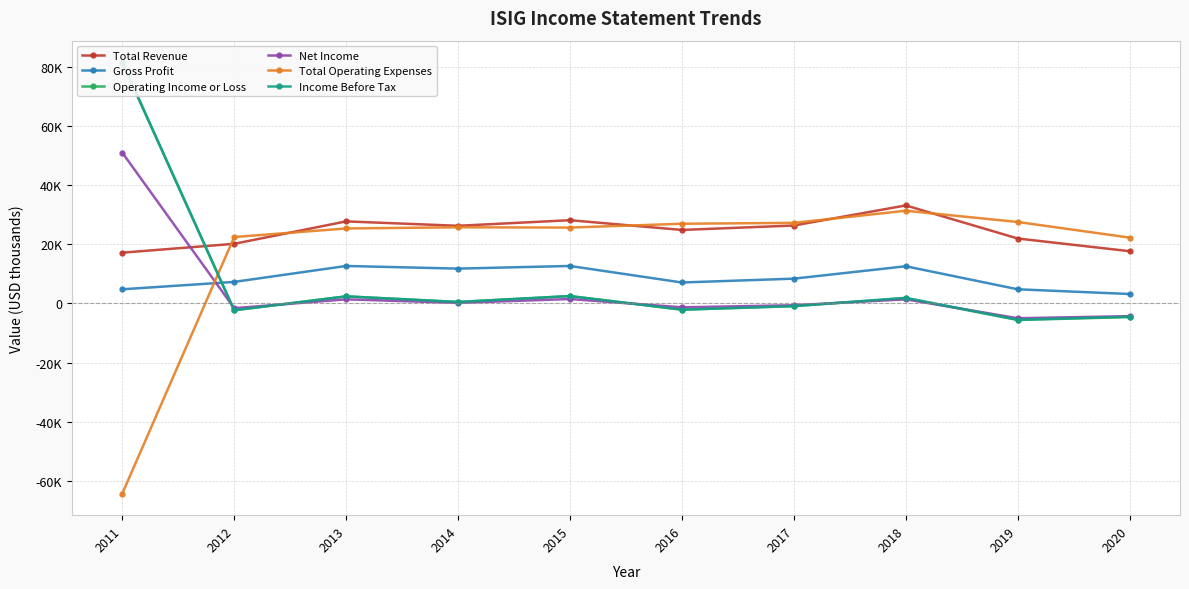

In Total Operating Expenses, how many points are higher than both neighbors (excluding endpoints)?

2